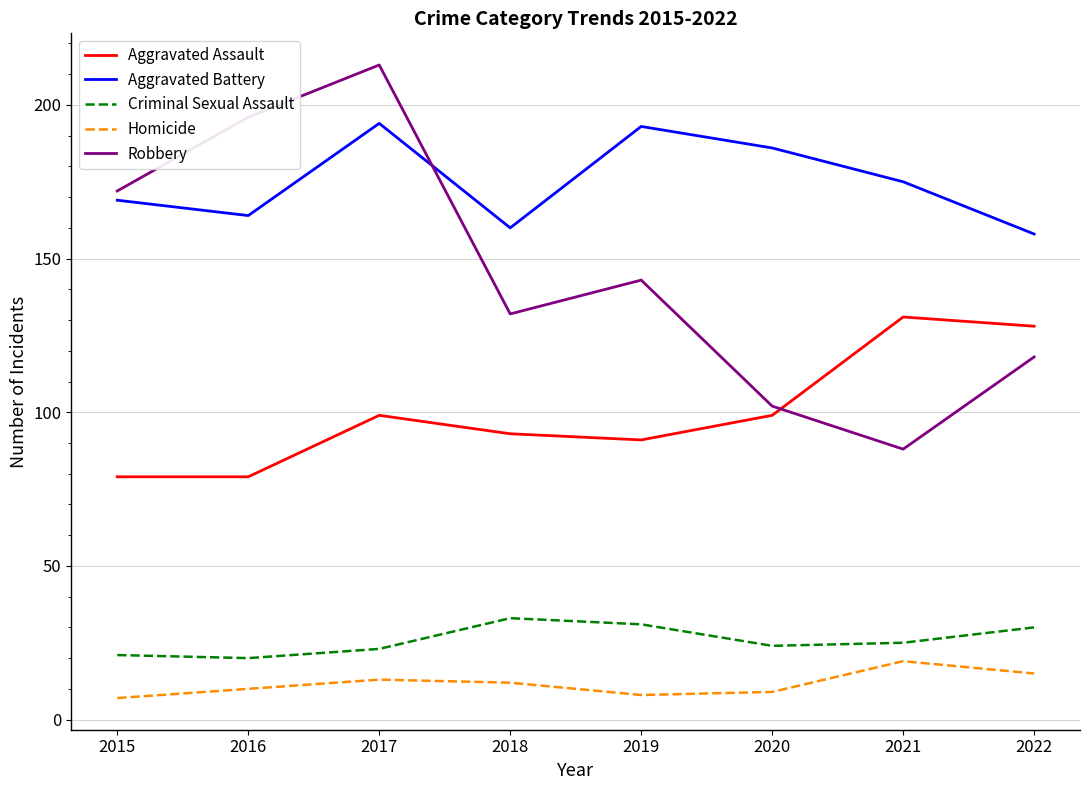

Is the value of Homicide at 2020 greater than the value of Aggravated Battery at 2020?

No